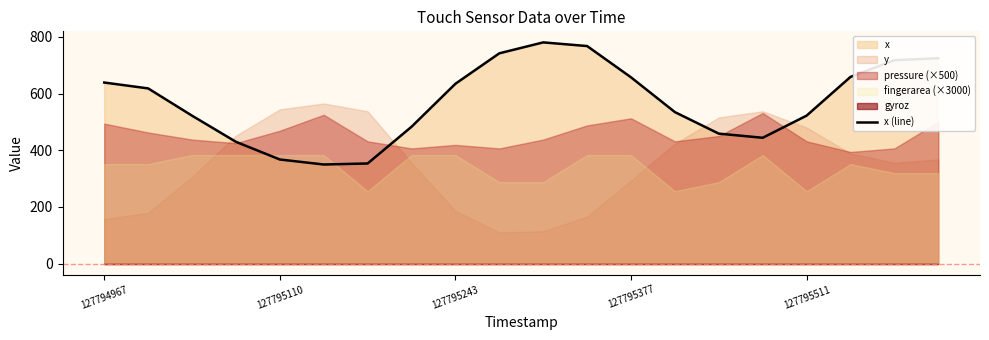

What is the difference between the maximum and second lowest values?

427.3